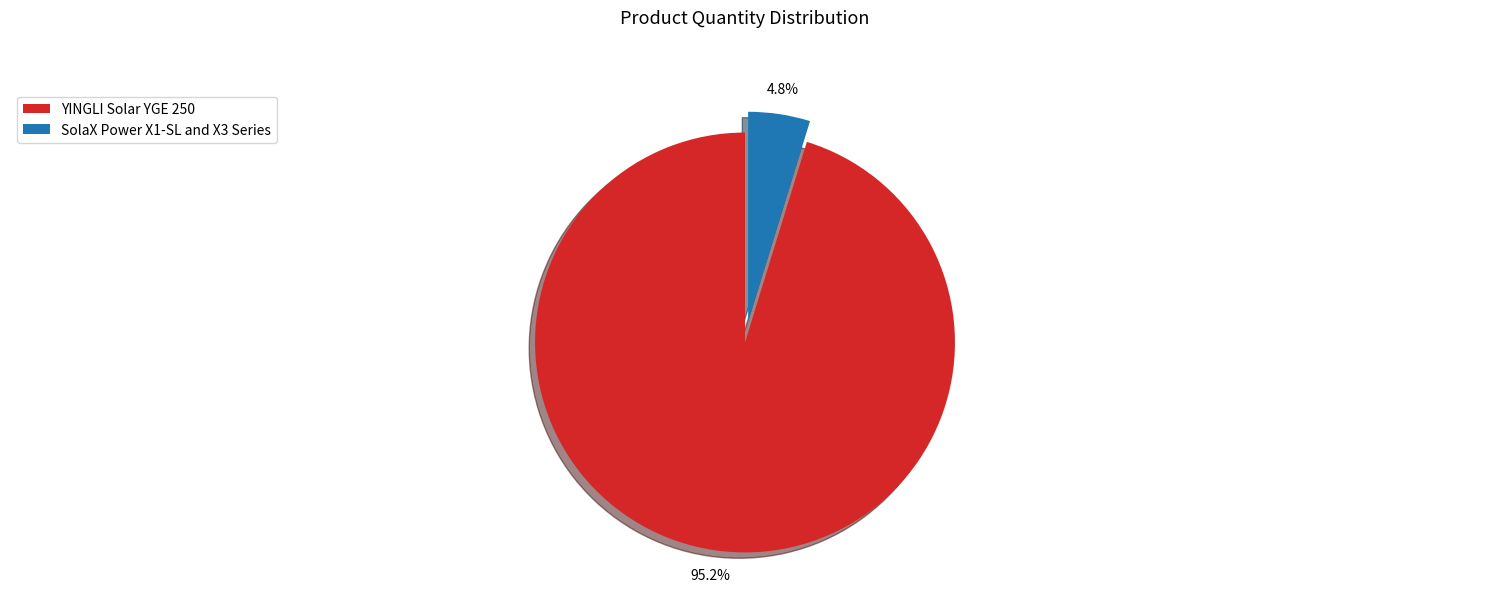

Which category has the biggest portion of the pie?

YINGLI Solar YGE 250